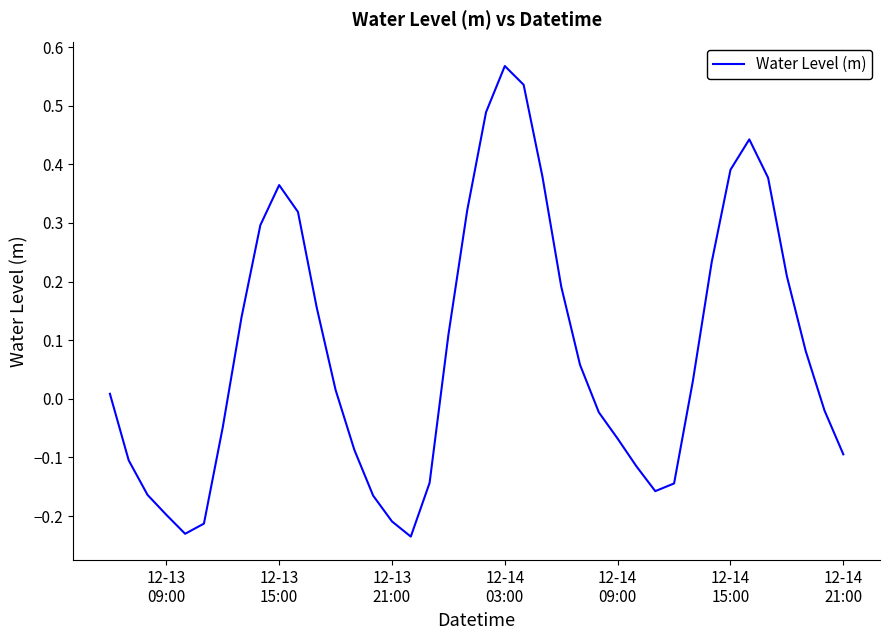

What is the difference between the maximum and minimum values?

0.8